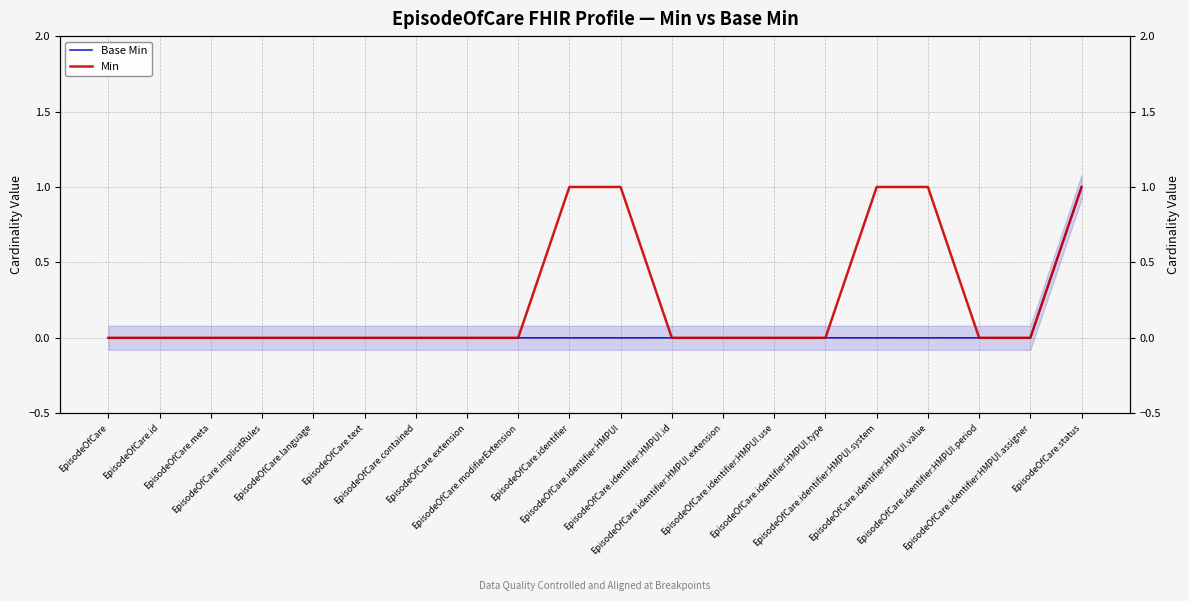

List the series in order of their peak value, lowest first.

Base Min, Min